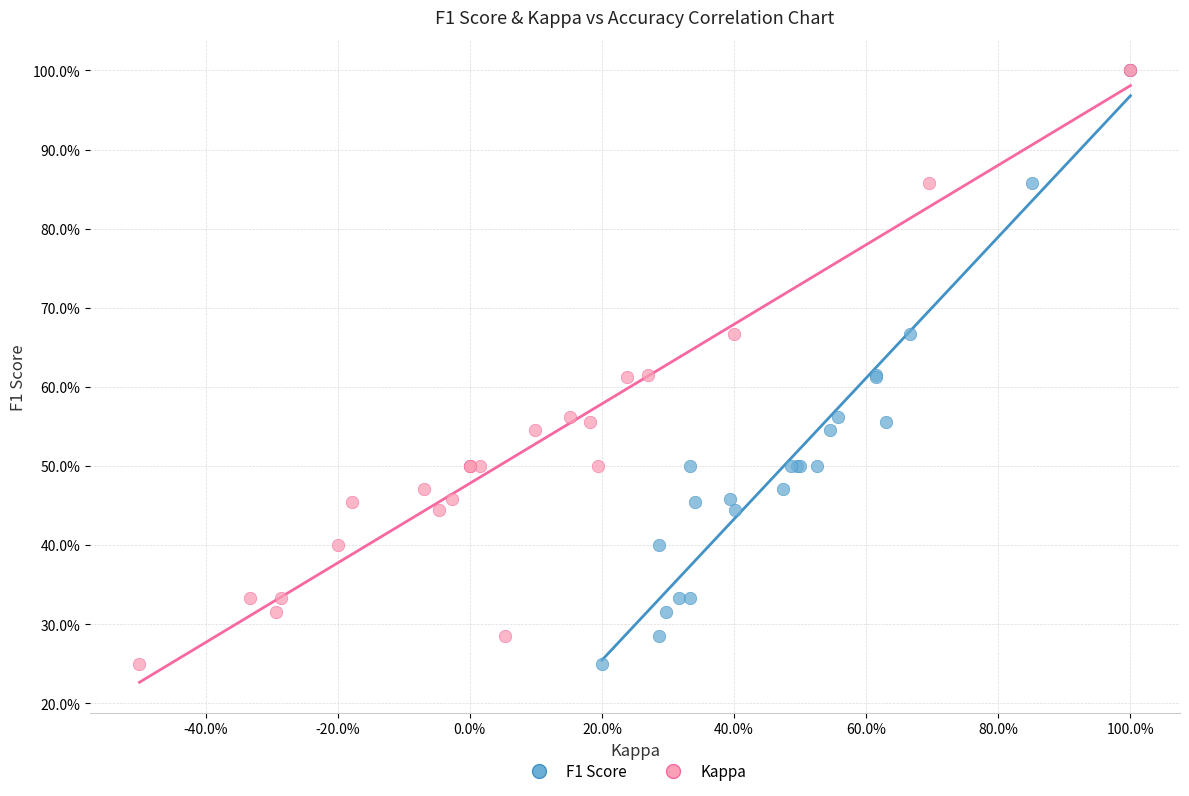

What are all the series names shown in the legend?

F1 Score, Kappa